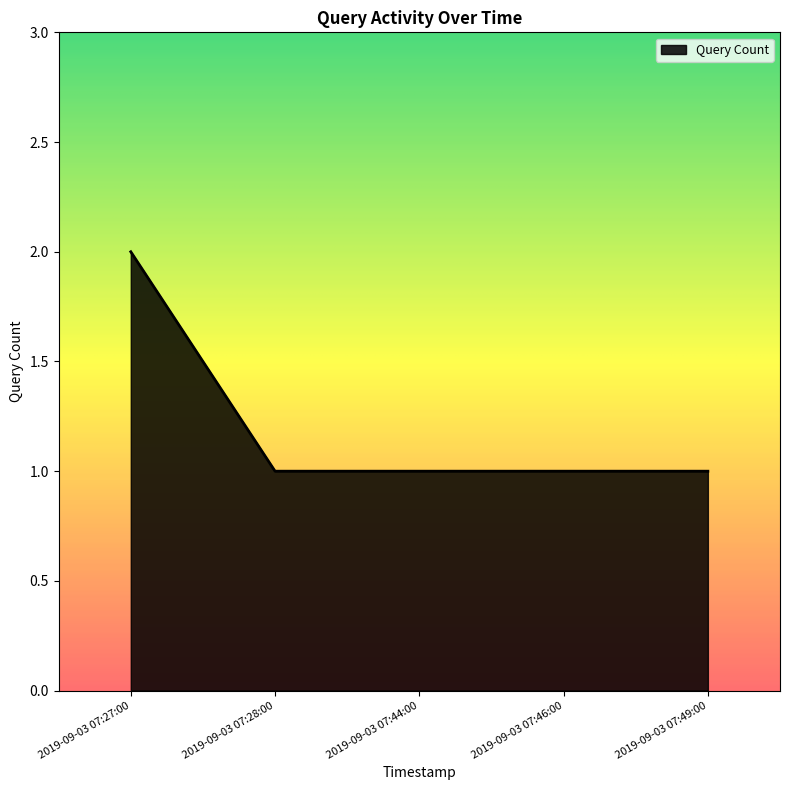

Reading right to left, extract all data points from this chart.

2019-09-03 07:49:00=1	2019-09-03 07:46:00=1	2019-09-03 07:44:00=1	2019-09-03 07:28:00=1	2019-09-03 07:27:00=2